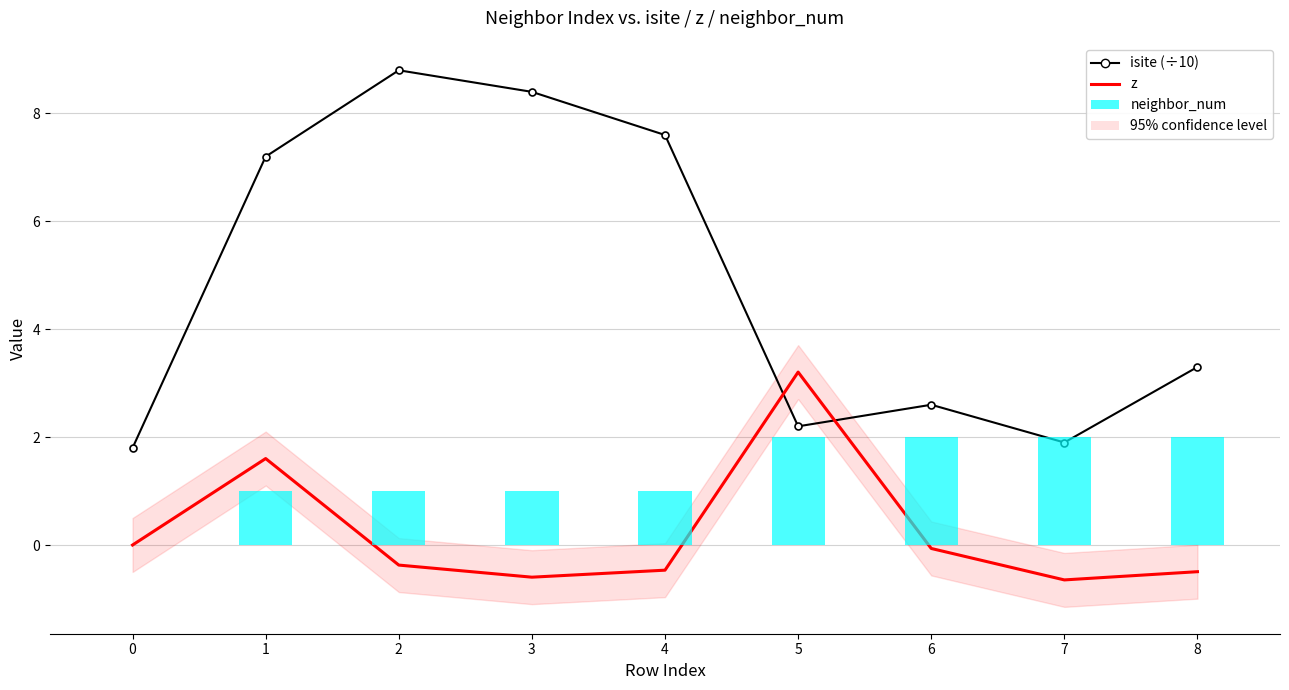

Which series has the widest spread of values?

isite (÷10)